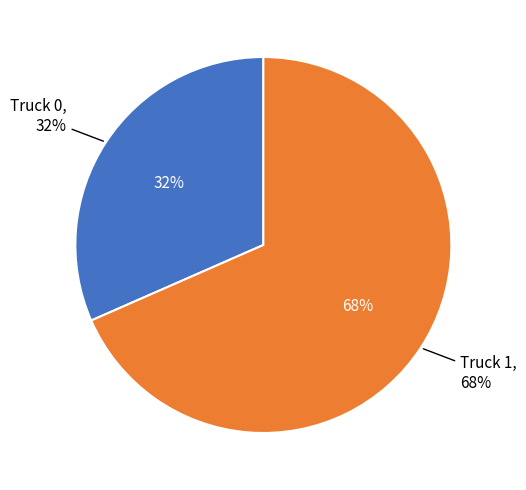

What is the ratio of the value at Truck 0 to the value at Truck 1?

0.5